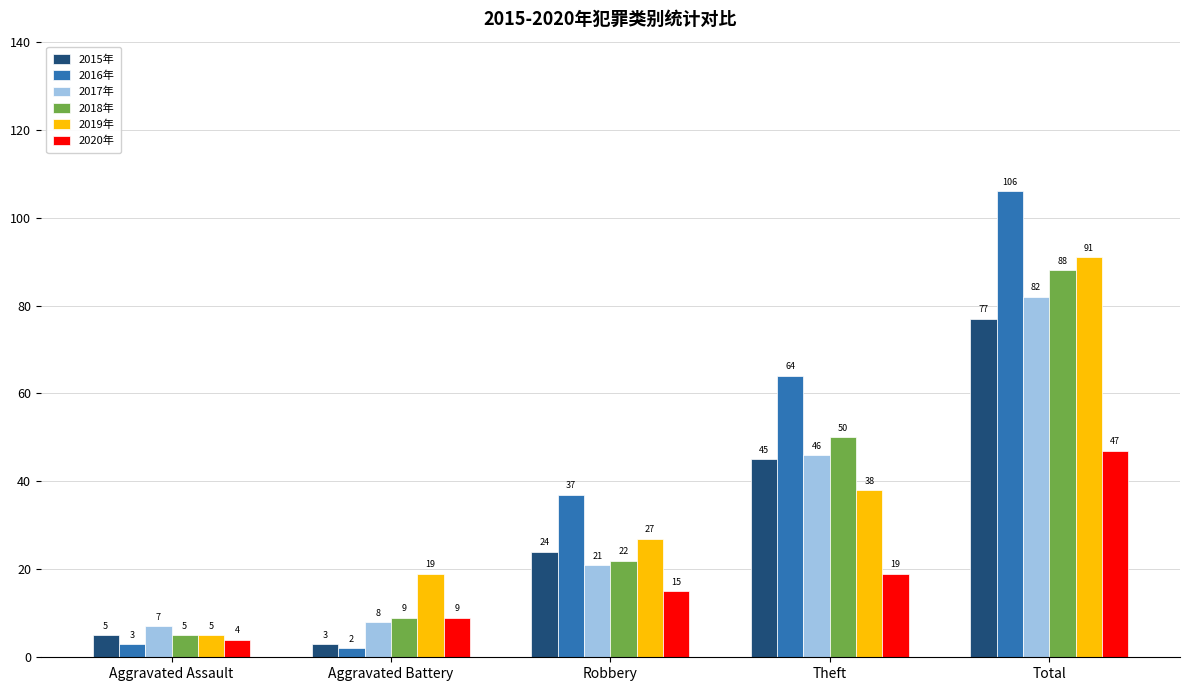

What is the label of the 4th bar from the right?

Aggravated Battery